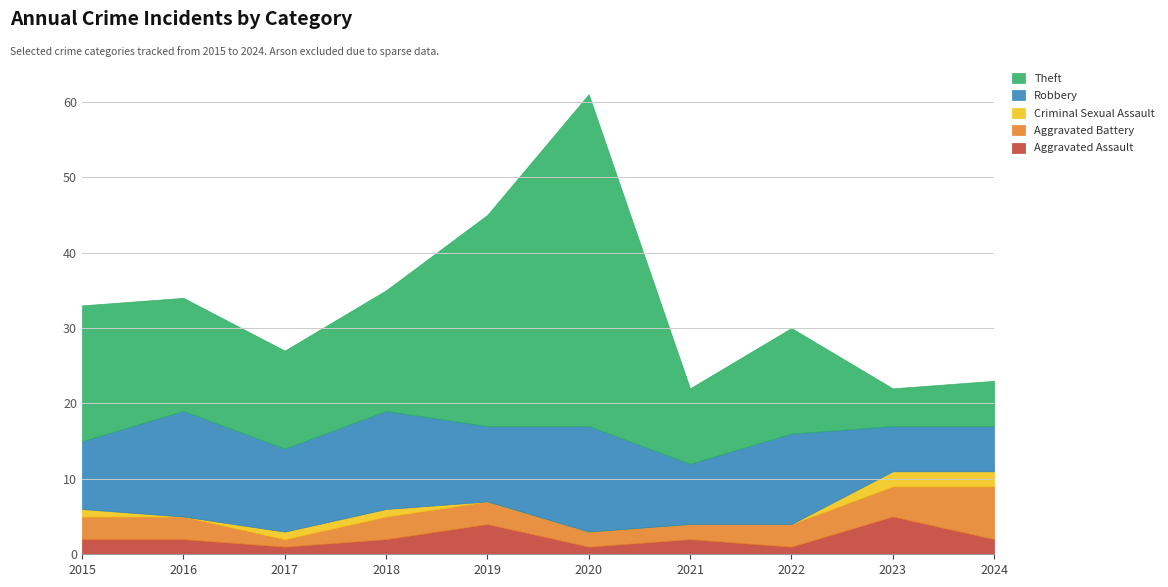

What is the total value across all series at 2020?

61